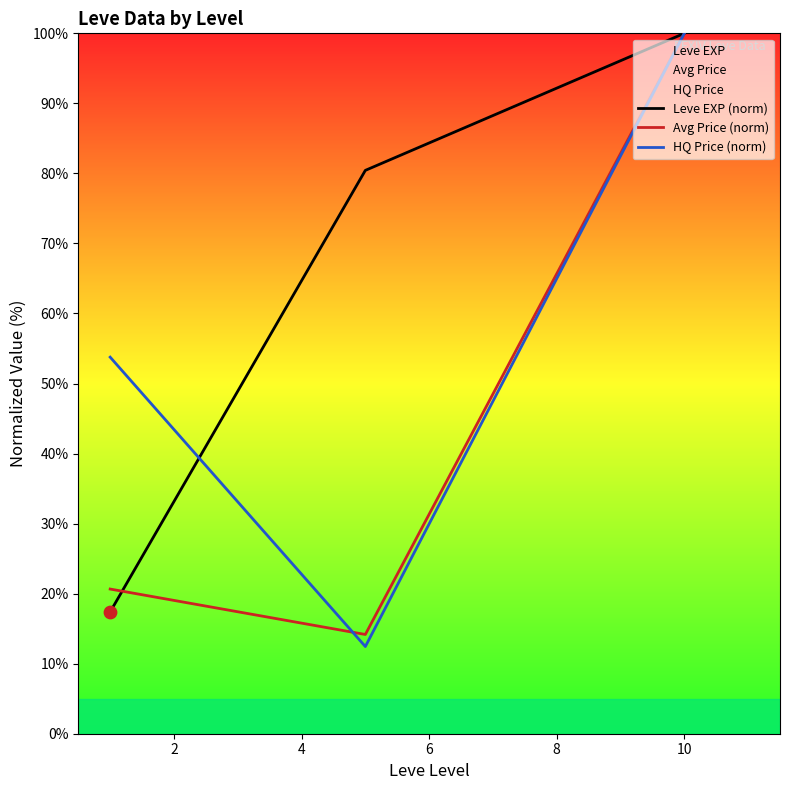

Which series has the largest total across all categories?

Leve EXP (norm)